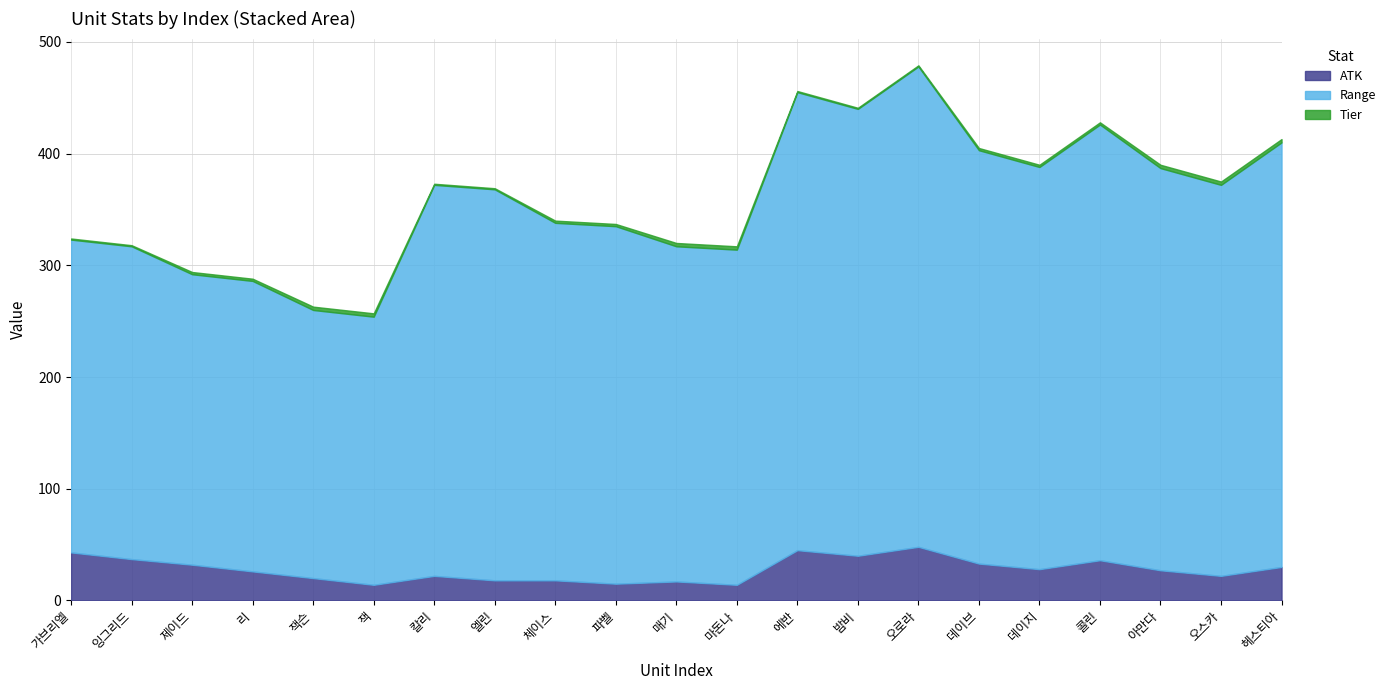

At 209, list the series in order from smallest to largest.

Tier, ATK, Range